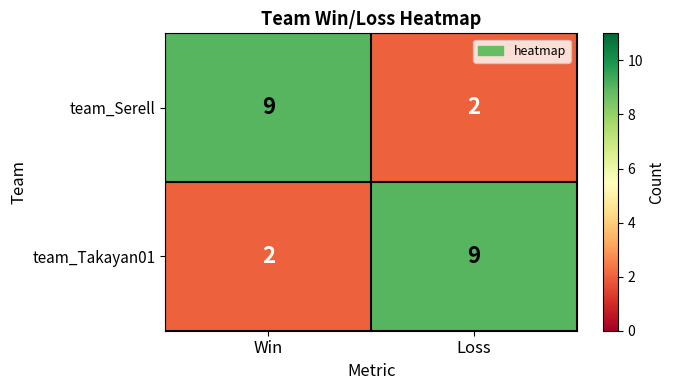

At how many categories does at least one series exceed 6?

2